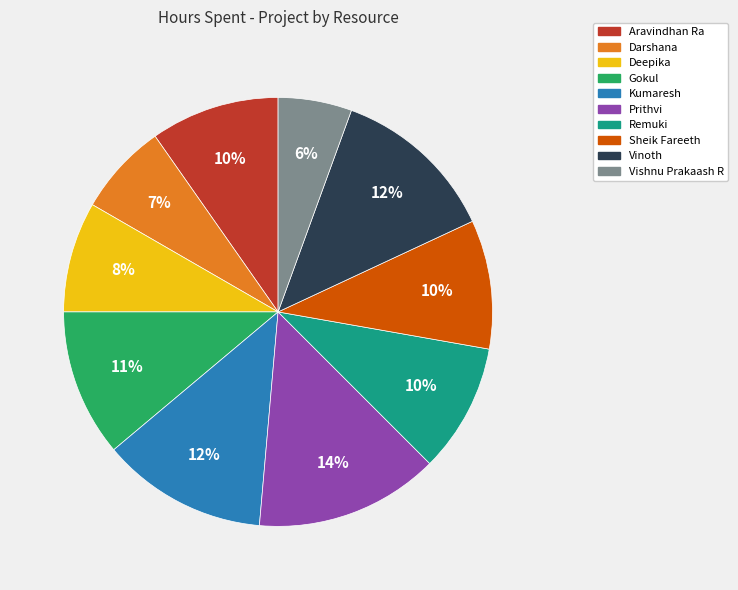

Is the sum of Darshana and Kumaresh greater than half?

No